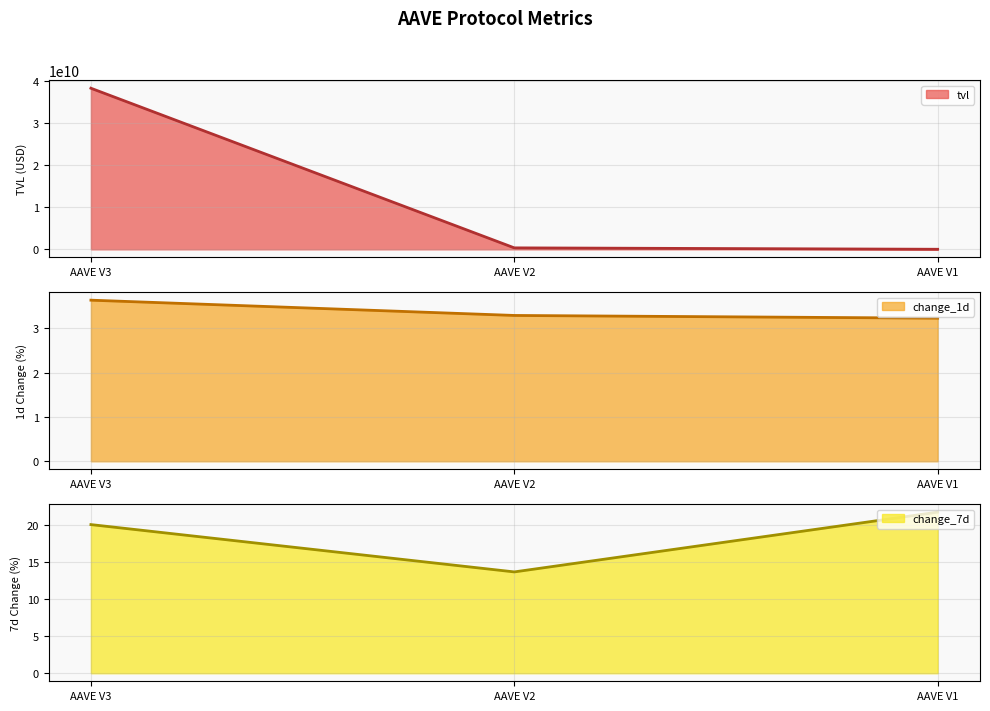

How many categories are shown in the chart?

3